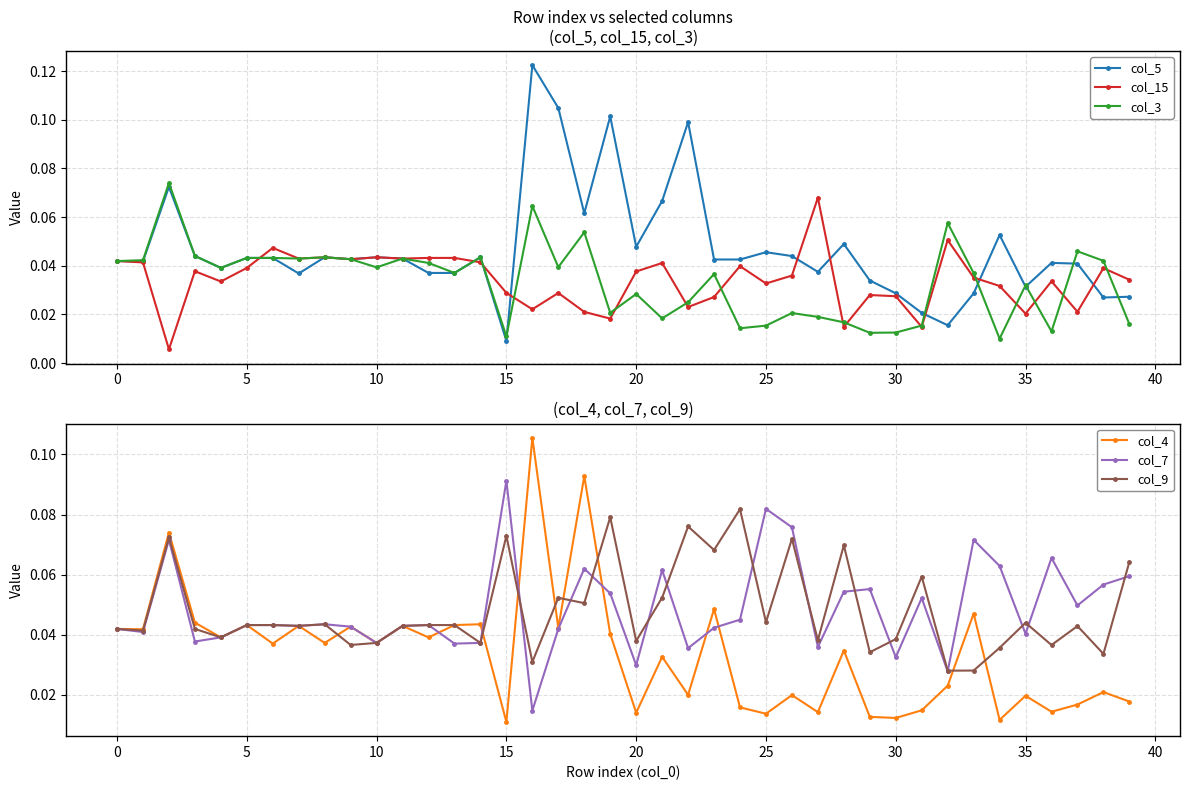

Count the col_3 values in the range 0 to 1.

40